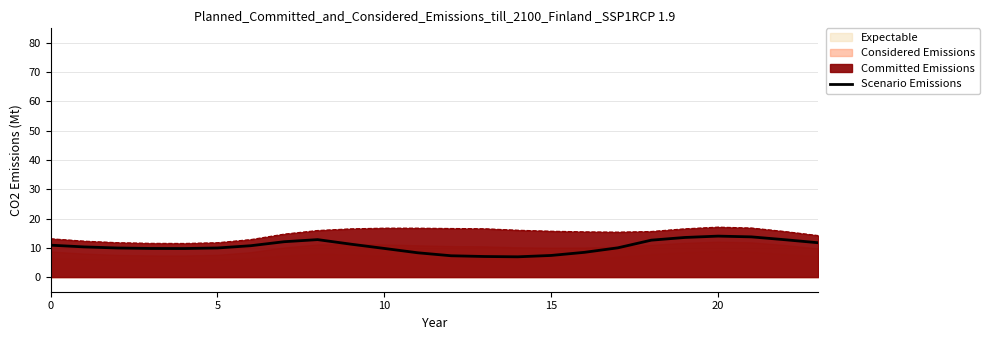

True or false: the data shows 21.0 at 19.

False